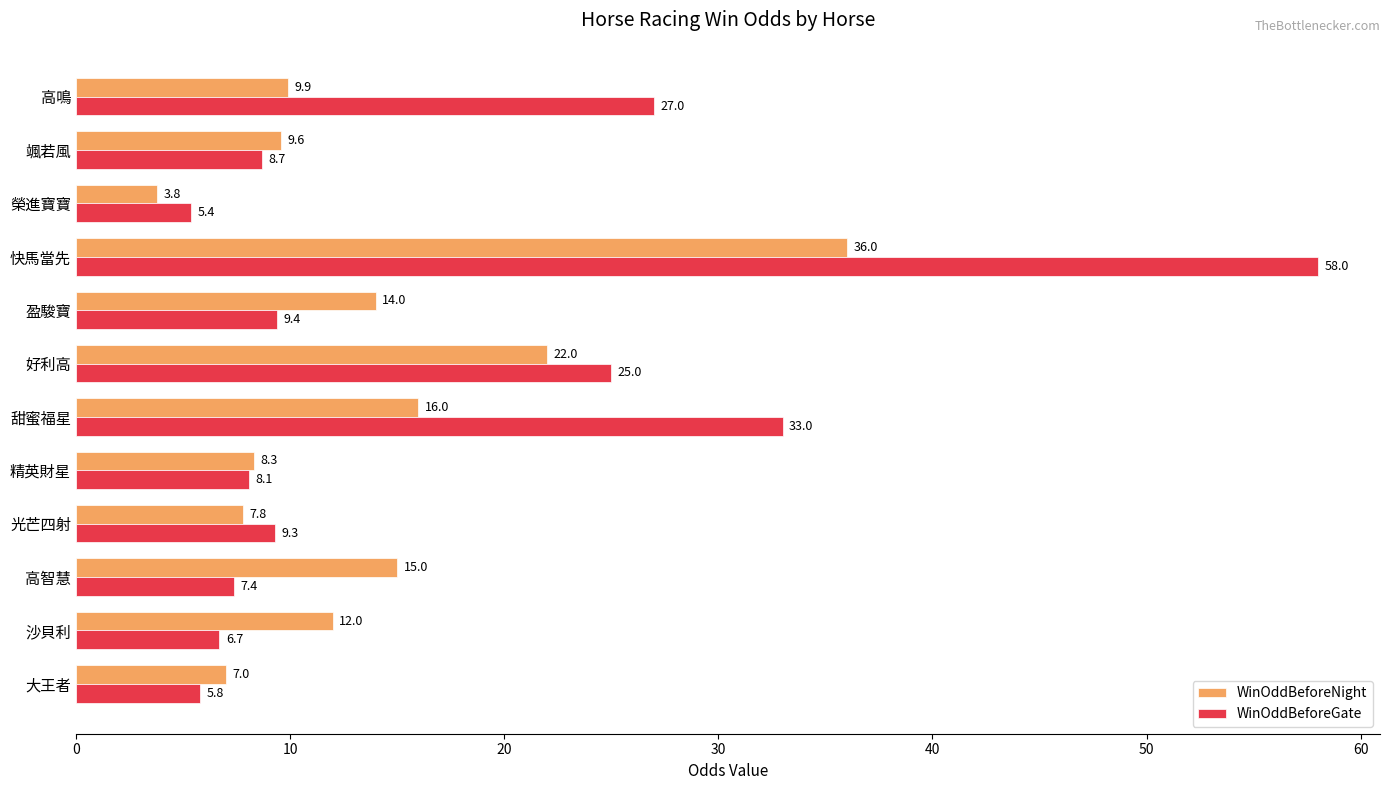

Which series changed the most between 大王者 and 沙貝利?

WinOddBeforeNight